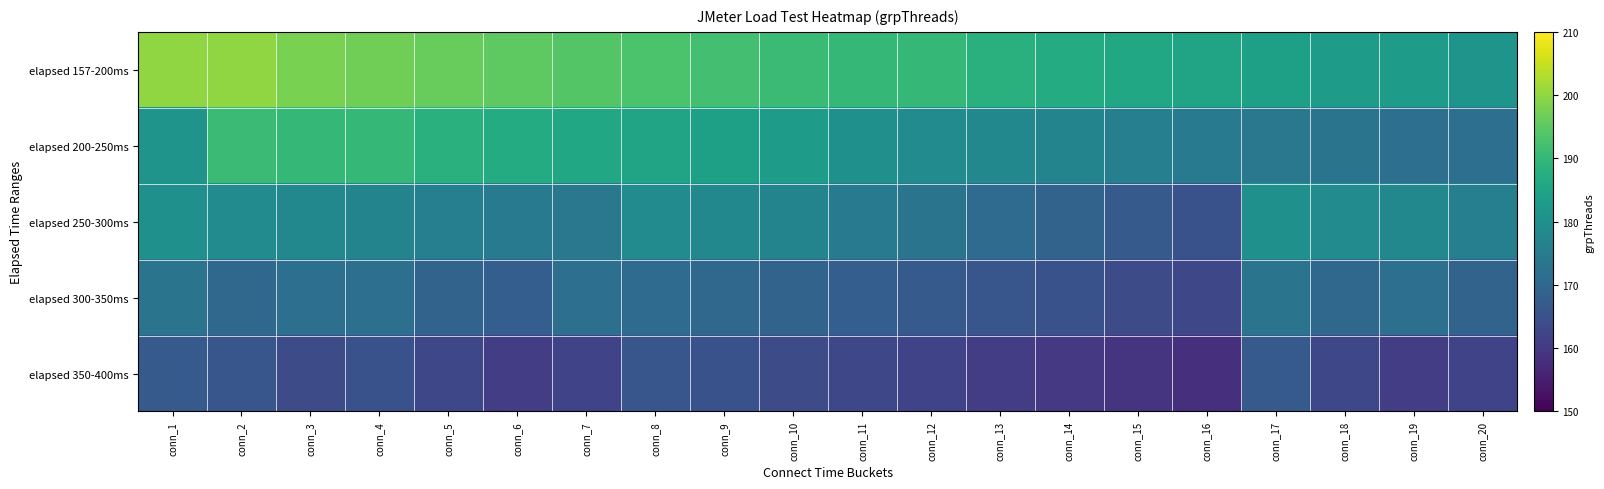

Which has a higher value, conn_15 or conn_20?

conn_15